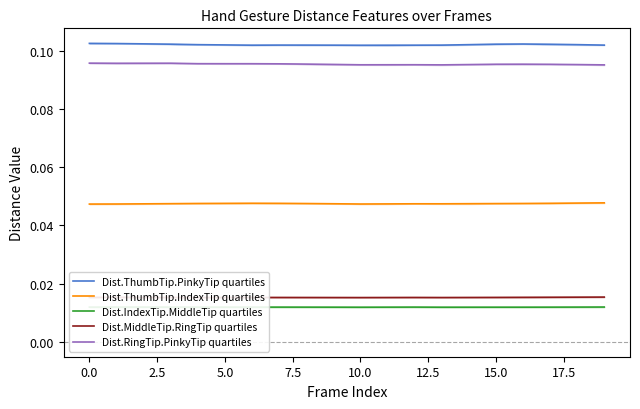

Which series has the largest total across all categories?

Dist.ThumbTip.PinkyTip quartiles